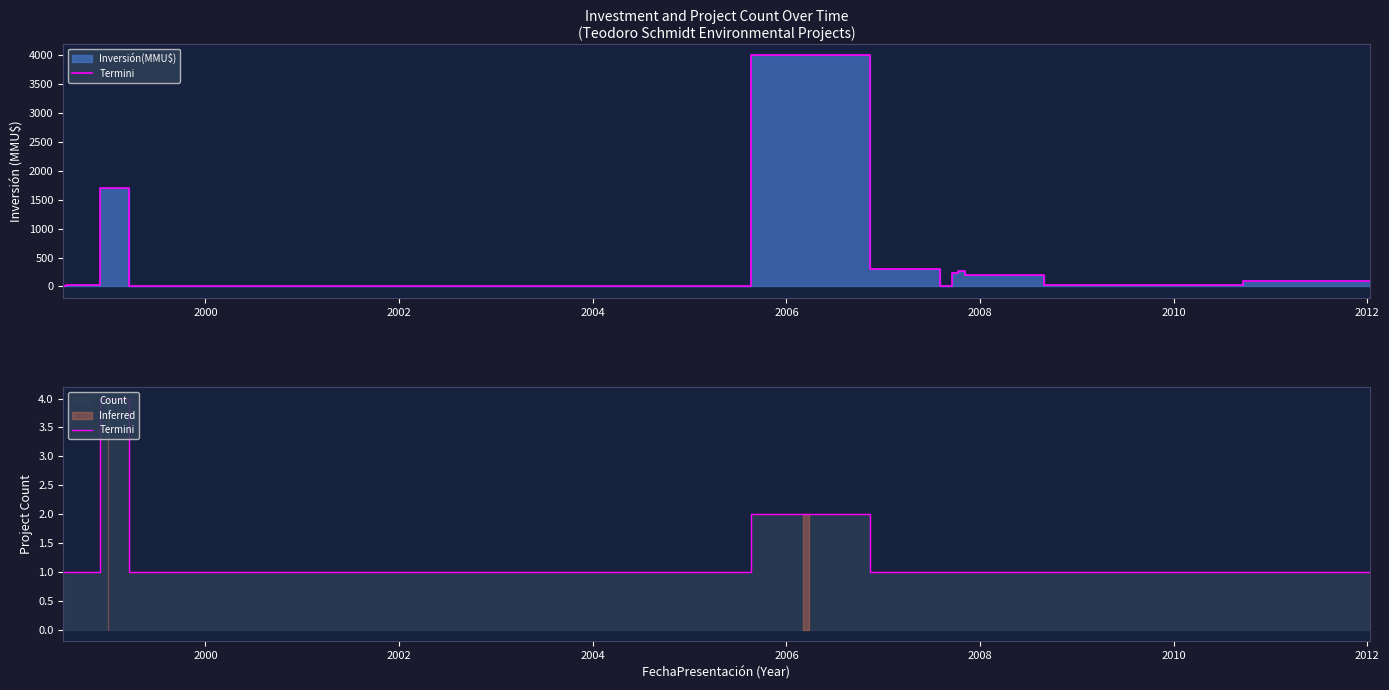

Reading left to right, extract all data points from this chart.

1	1	1	4	1	1	2	2	1	1	1	1	1	1	1